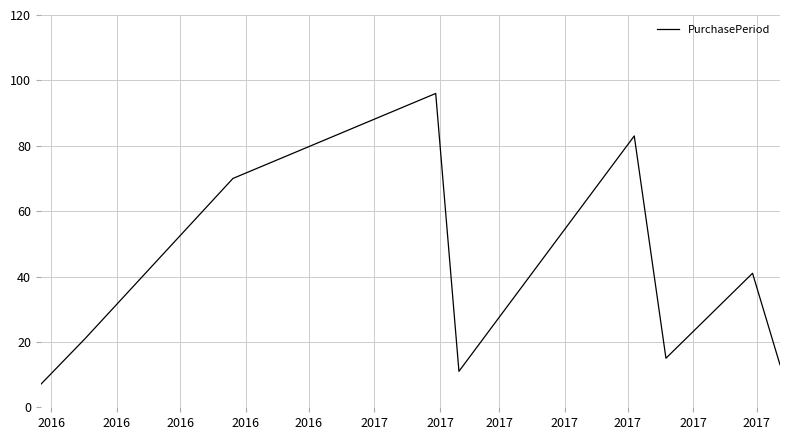

How many interior local valleys (lower than both neighbors) does the data have?

2